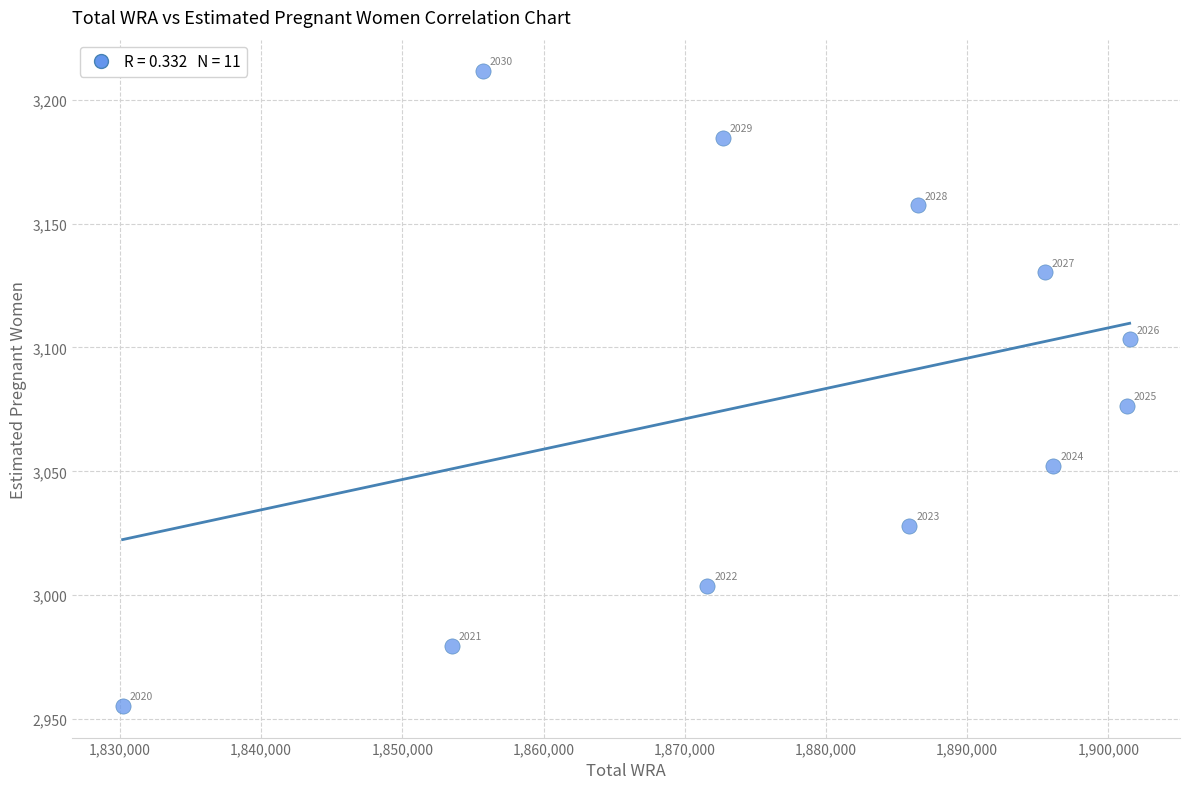

What is the average Y value?

3080.1